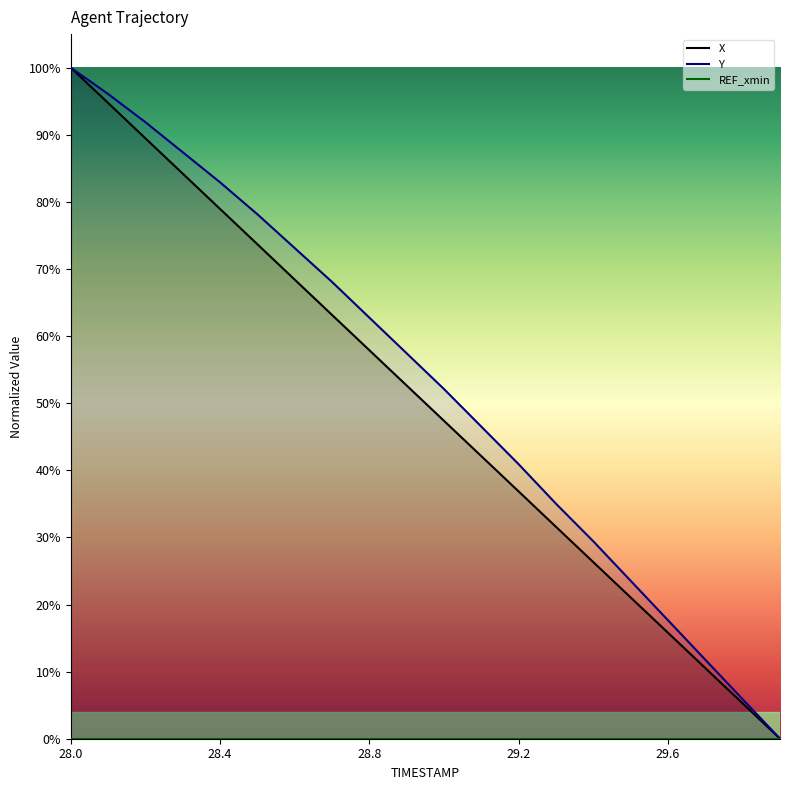

What is the average value of the Y series?

53.0